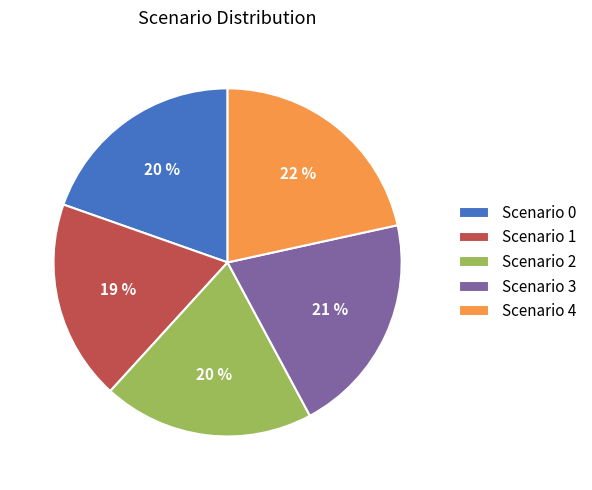

Do Scenario 4 and Scenario 1 together represent more than half of the pie?

No